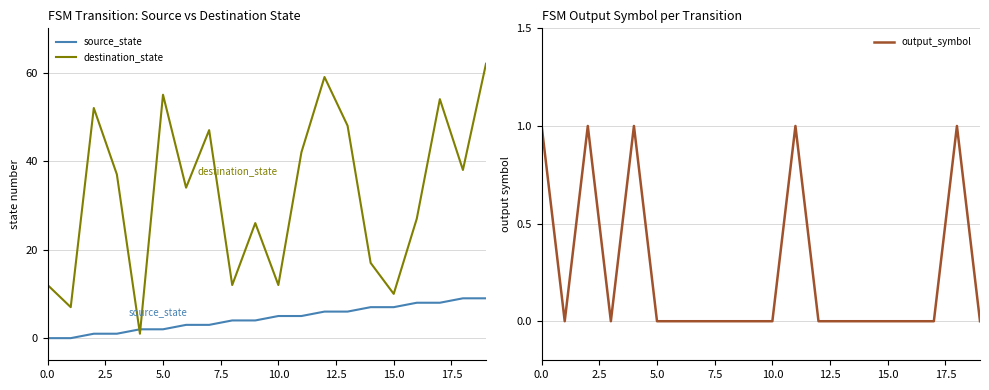

The value of destination_state at 13 is 86. True or false?

False